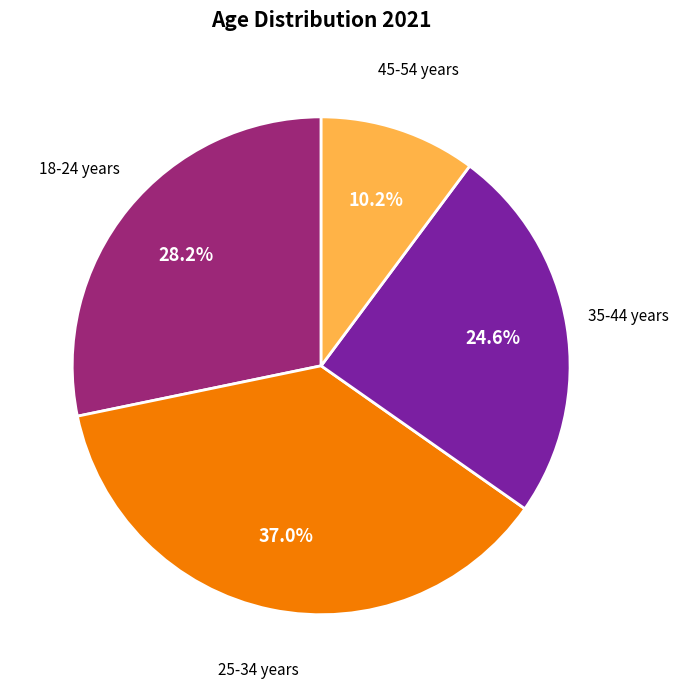

Is there a majority slice in this chart?

No